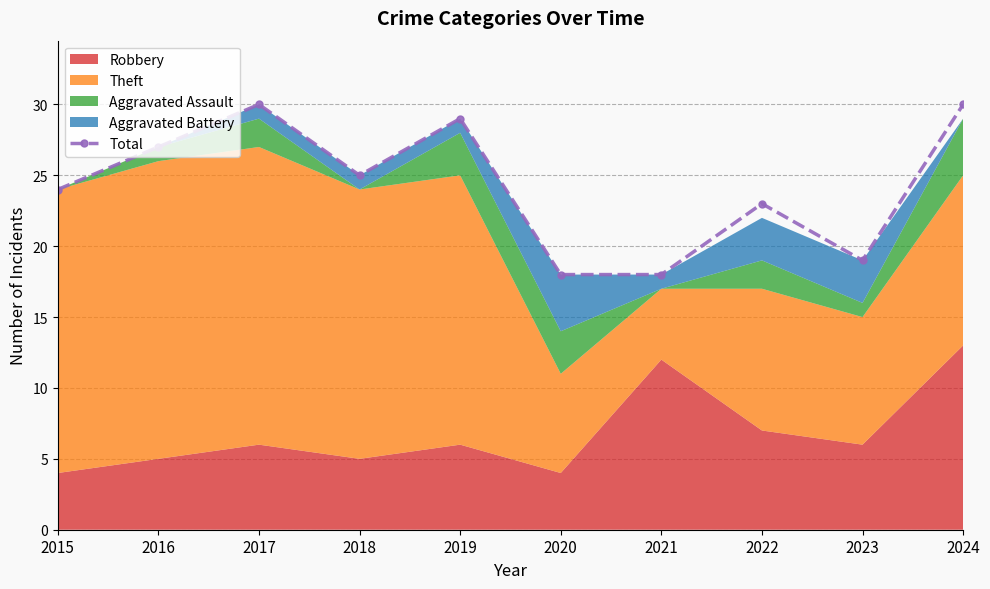

Between 2023 and 2022, which is larger?

2022